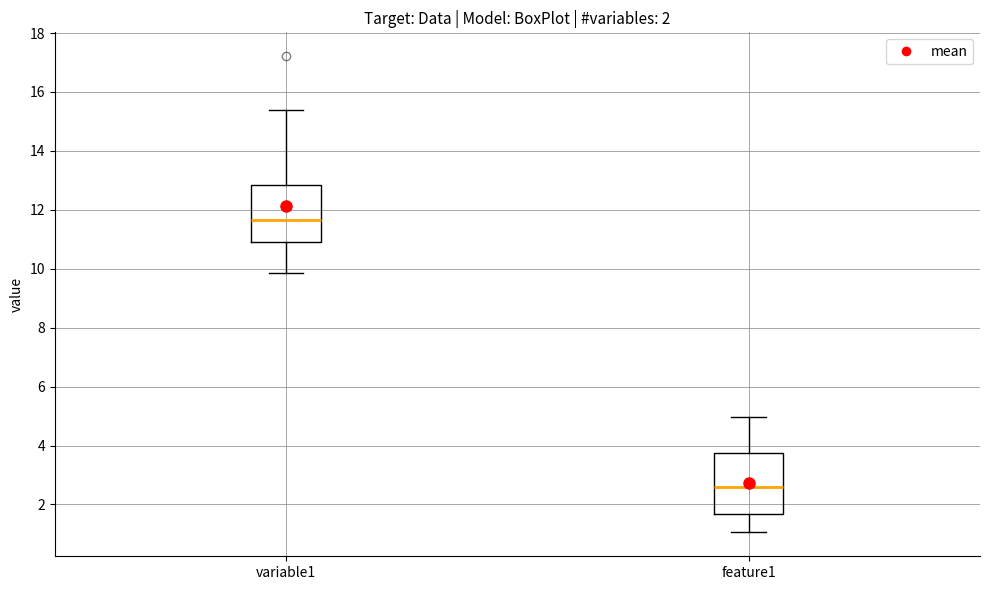

Which box has the lowest median line?

feature1